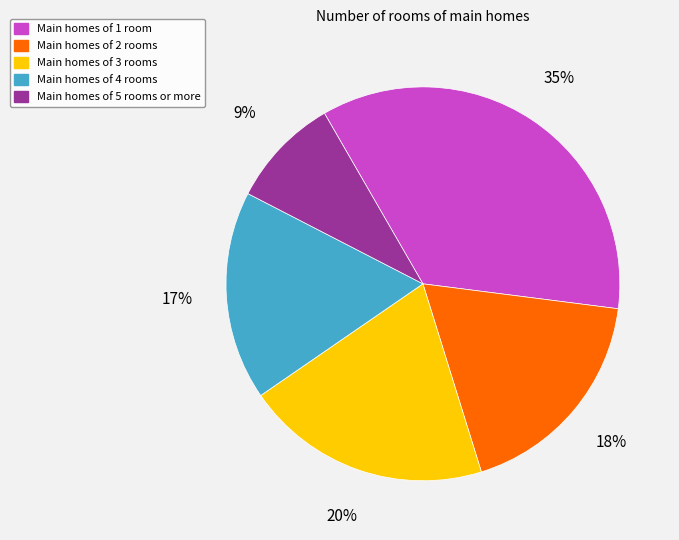

Does Main homes of 4 rooms represent more than half of the total?

No